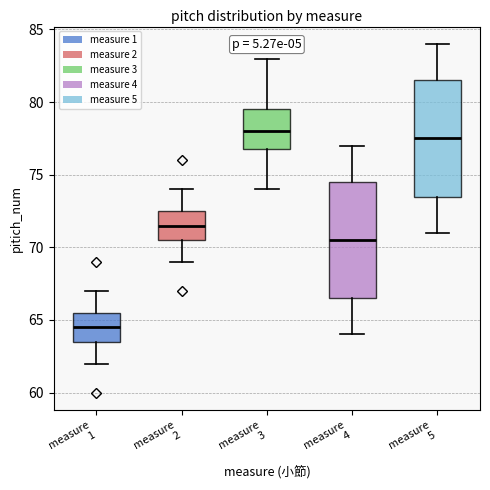

Reading left to right, read every box against the y-axis: the position of its median line, the range the box covers, and the ends of its whiskers. The values are not printed on the chart, so give them approximately, as read against the axis.

measure 1: median 64.5, box 63.5 to 65.5, whiskers 62.0 to 67.0
measure 2: median 71.5, box 70.5 to 72.5, whiskers 69.0 to 74.0
measure 3: median 78.0, box 77.0 to 79.5, whiskers 74.0 to 83.0
measure 4: median 70.5, box 66.5 to 74.5, whiskers 64.0 to 77.0
measure 5: median 77.5, box 73.5 to 81.5, whiskers 71.0 to 84.0